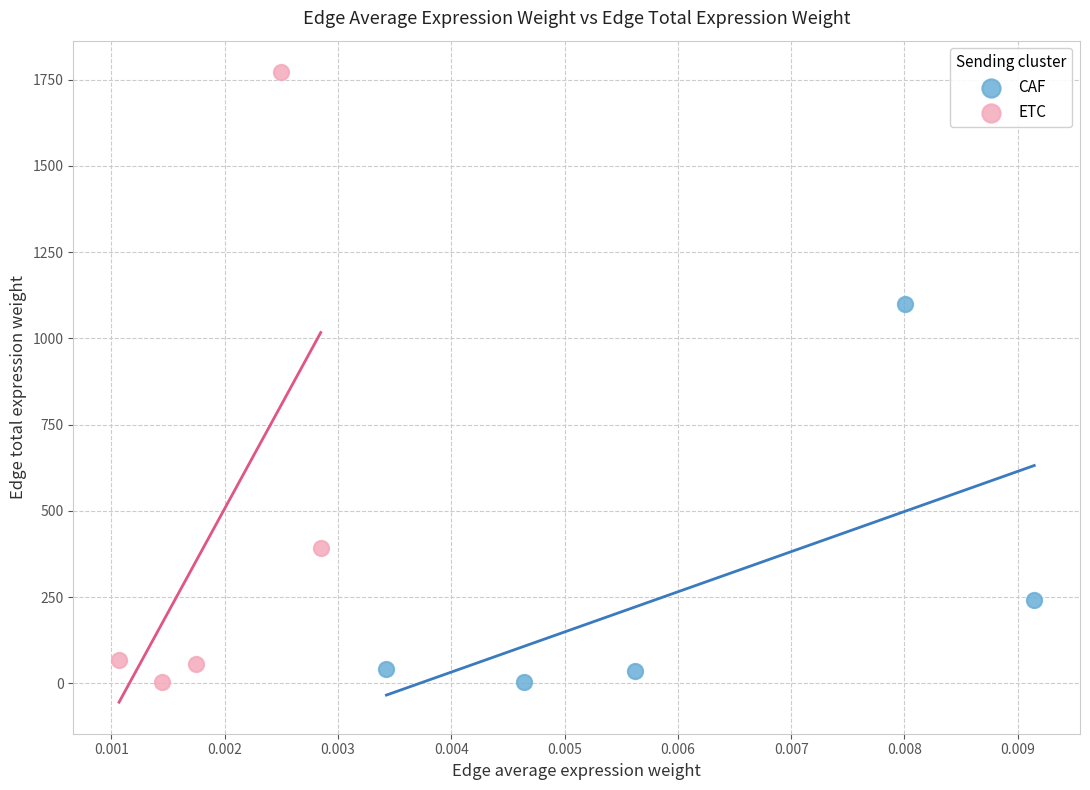

Which series has the widest spread of Y values?

ETC